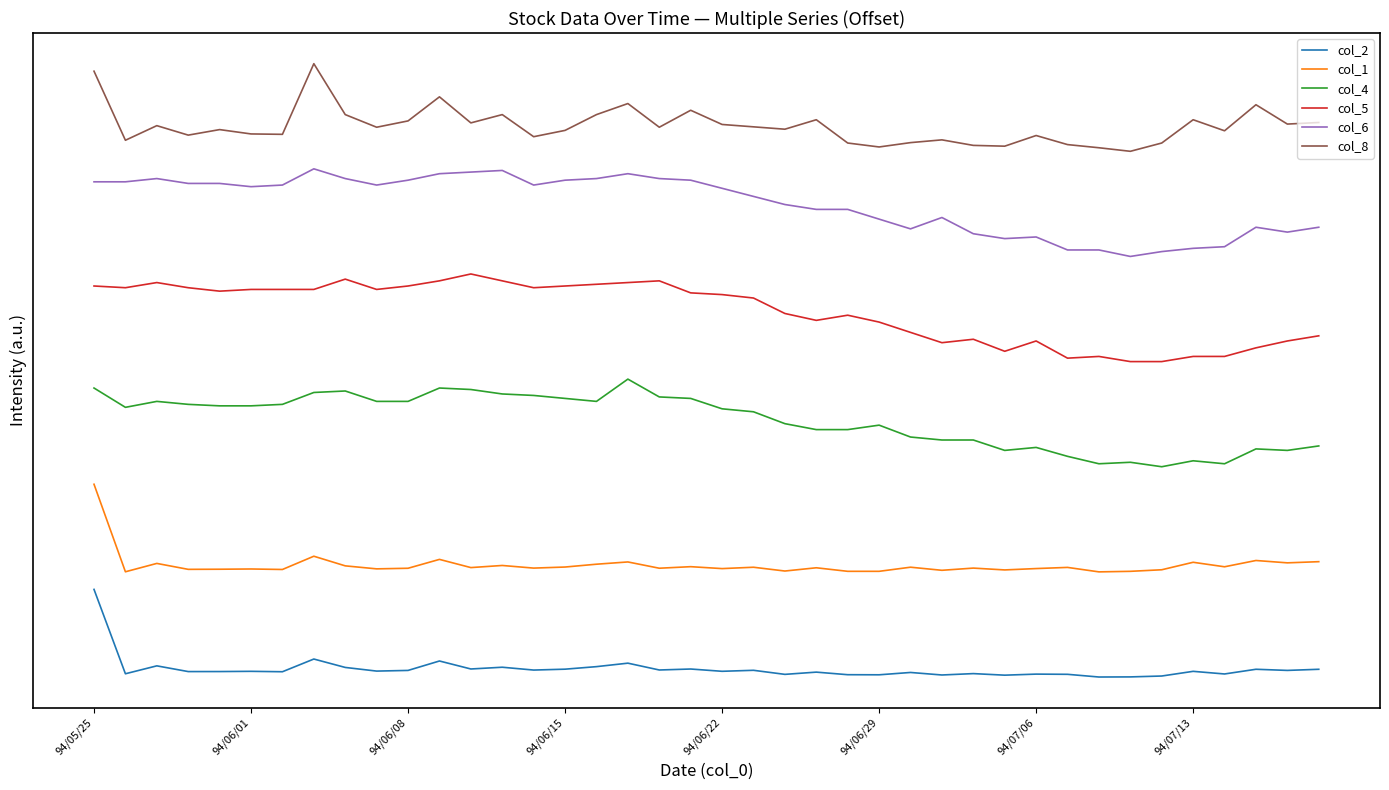

Where does the col_4 series first go above 3?

94/05/25